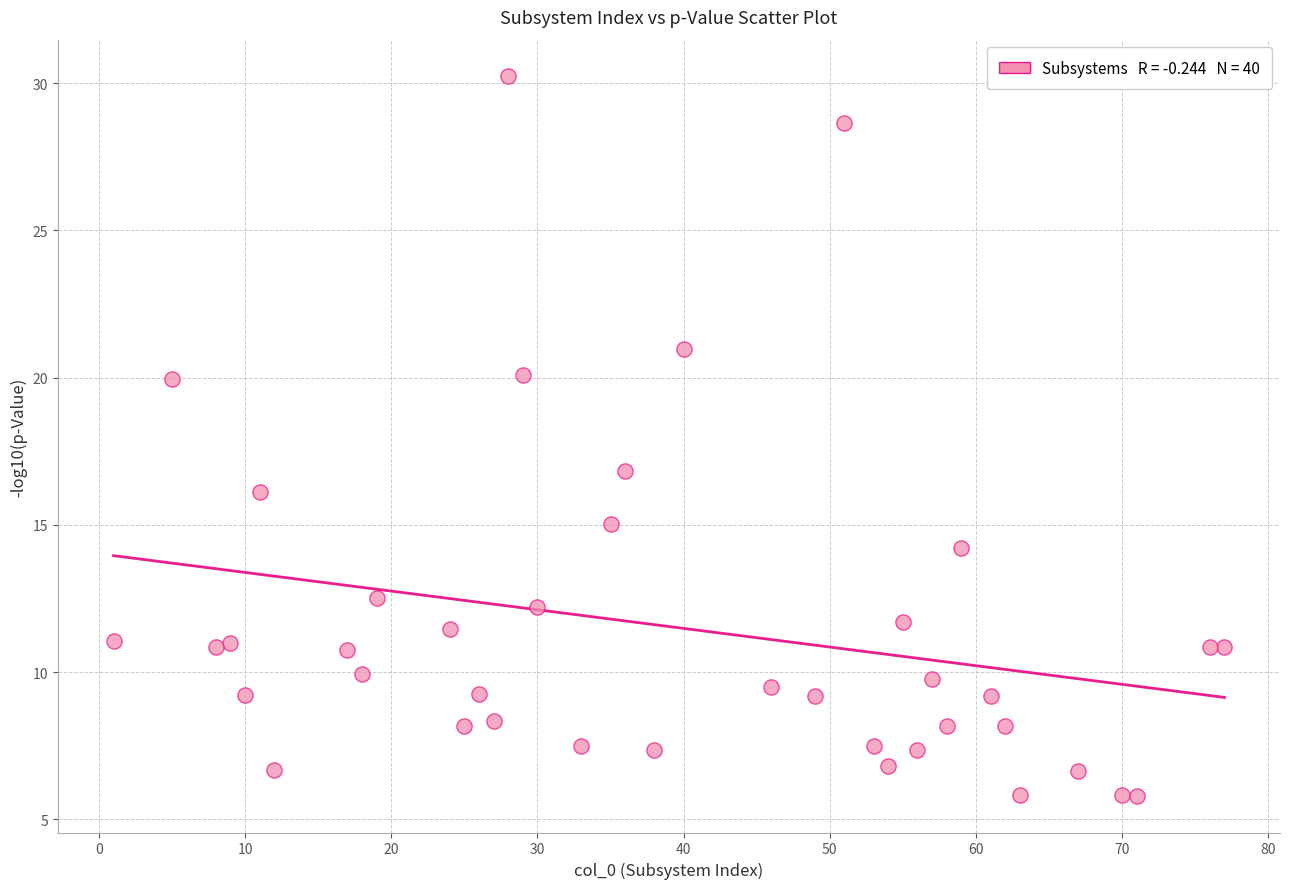

What Y value in the scatter plot is closest to 18?

16.8